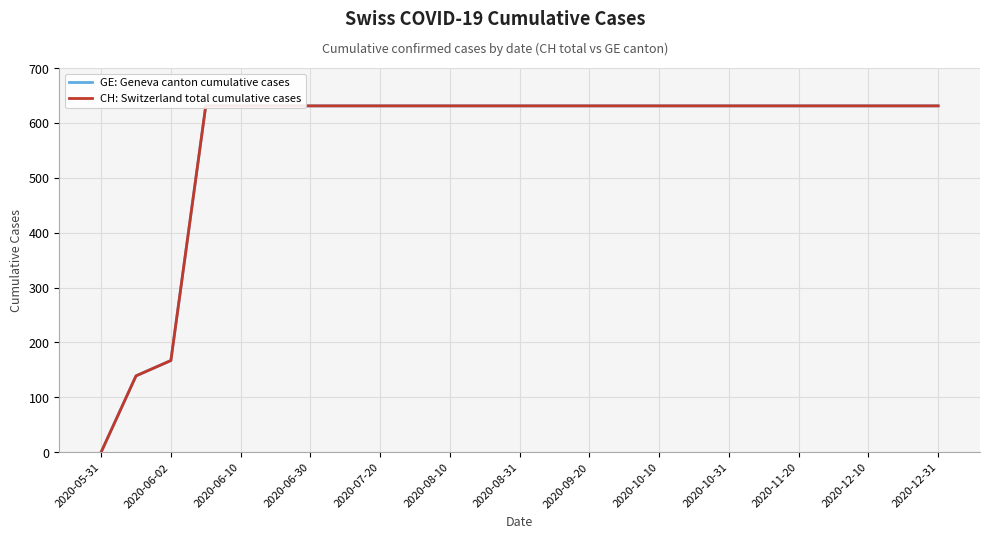

How many values in GE: Geneva canton cumulative cases are above zero?

24